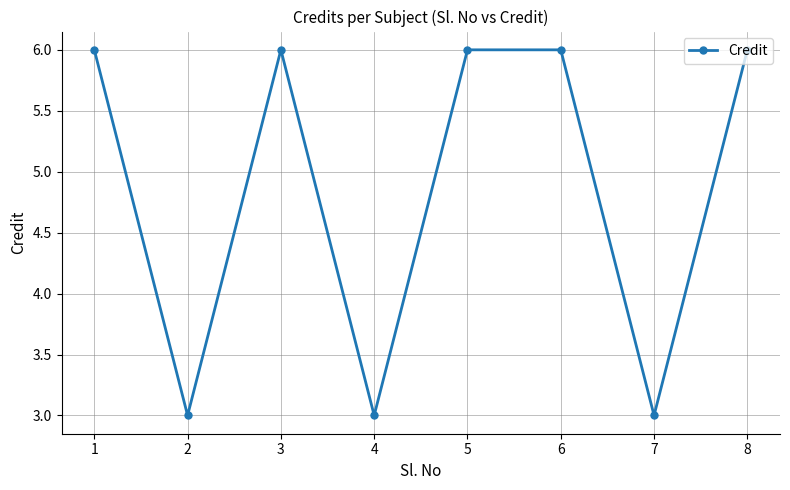

What is the maximum value shown in the chart?

6